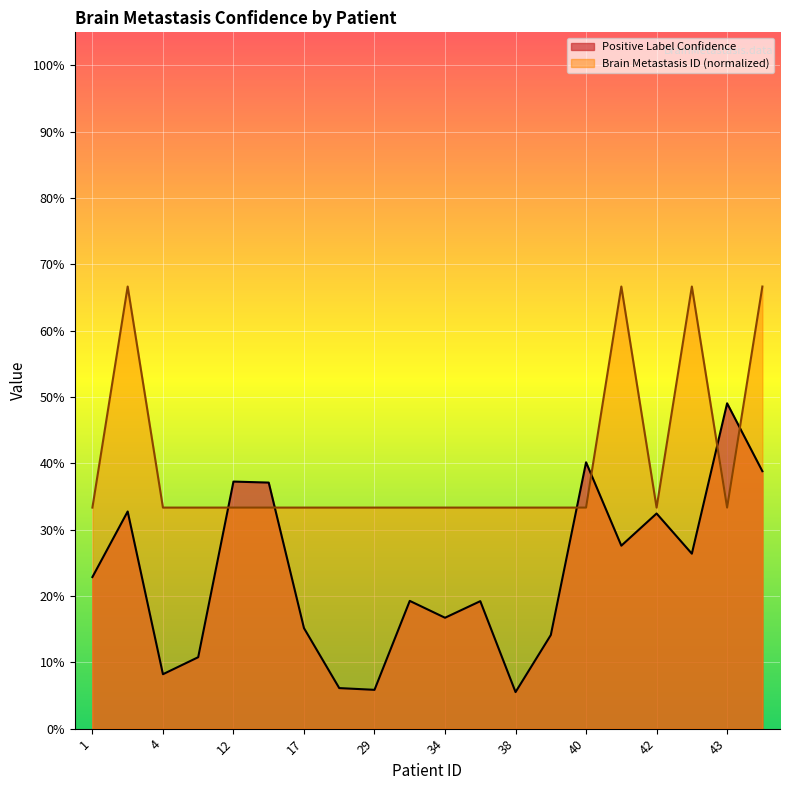

Is it true that Positive Label Confidence equals 0.2 at 34?

True